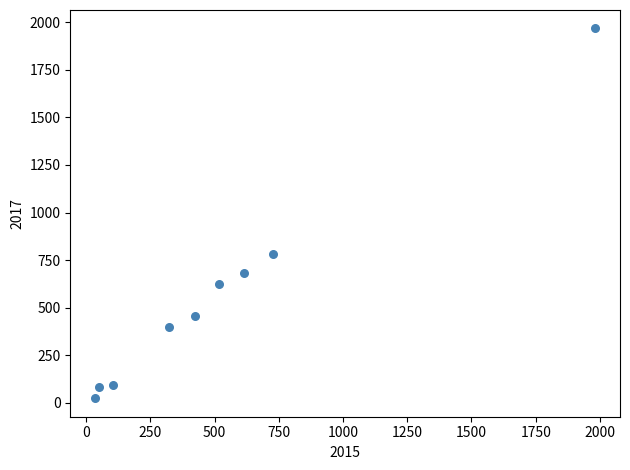

What Y value in the scatter plot is closest to 995?

780